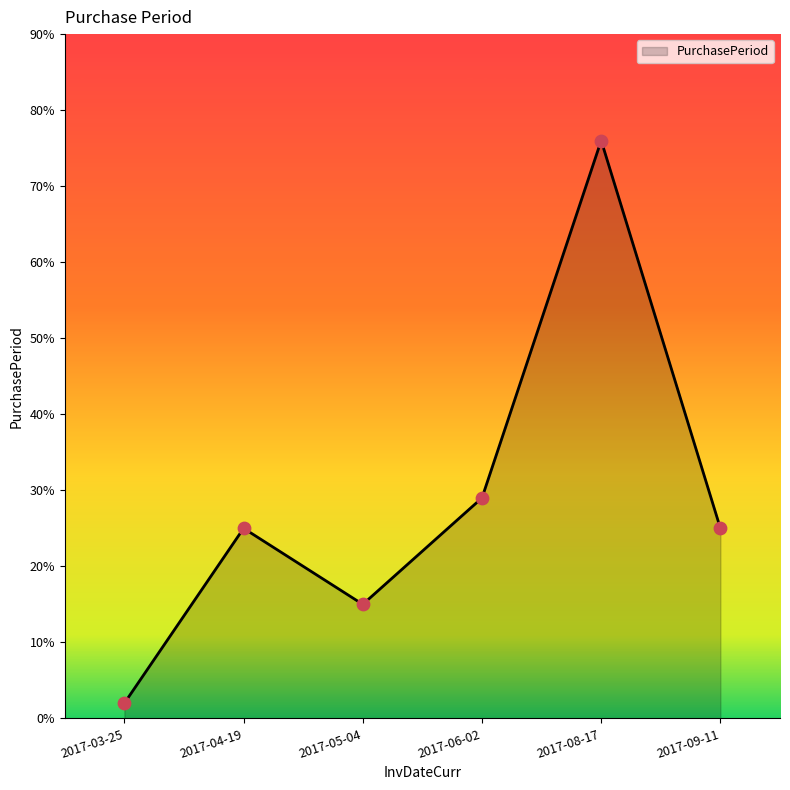

Between 2017-03-25 and 2017-09-11, which is larger?

2017-09-11